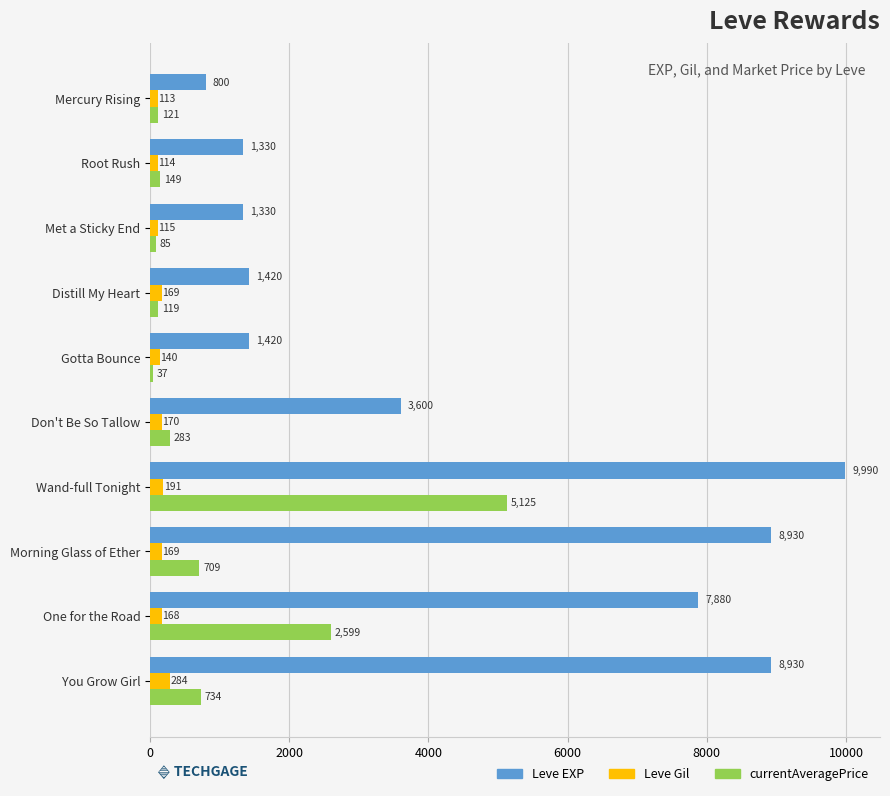

The value of currentAveragePrice at Mercury Rising is 120.6. True or false?

True